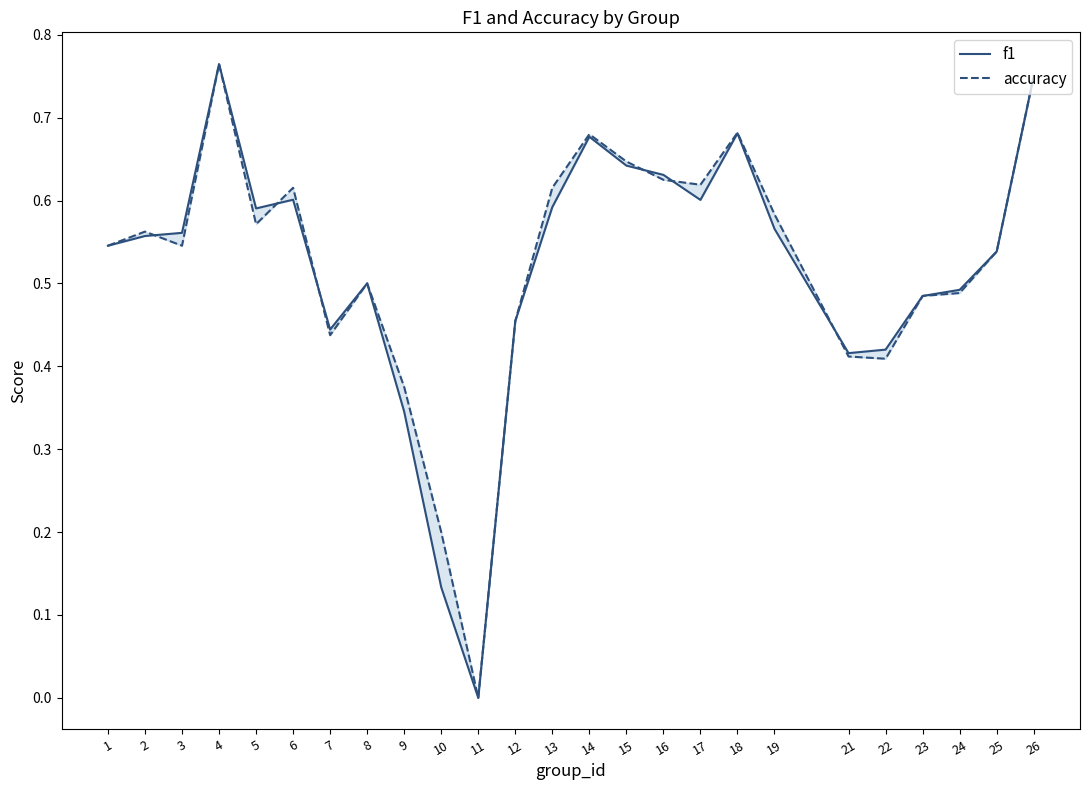

At which label does f1 reach its minimum?

11